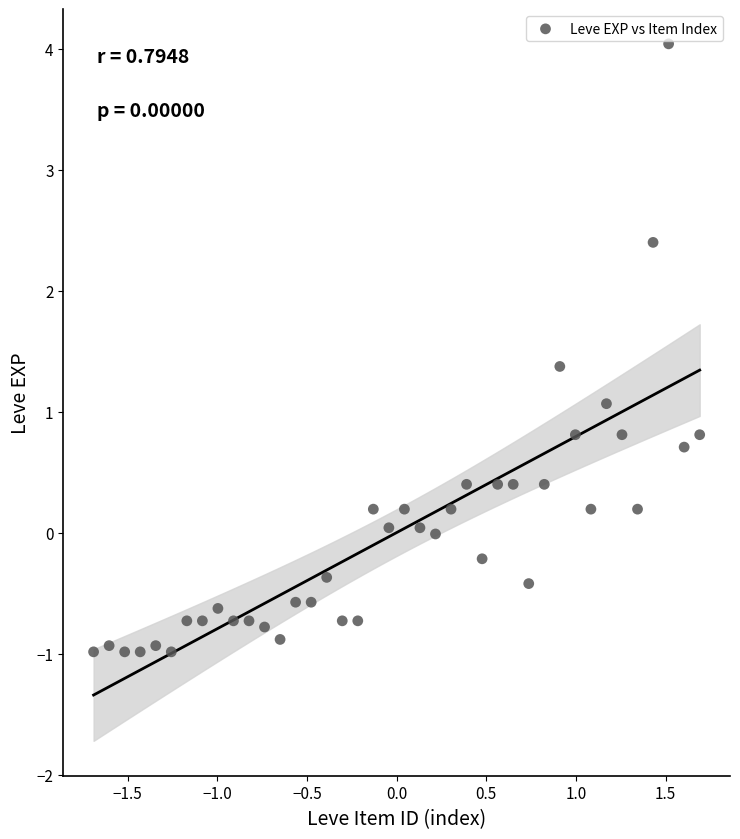

What is the range of X values (max minus min)?

3.4